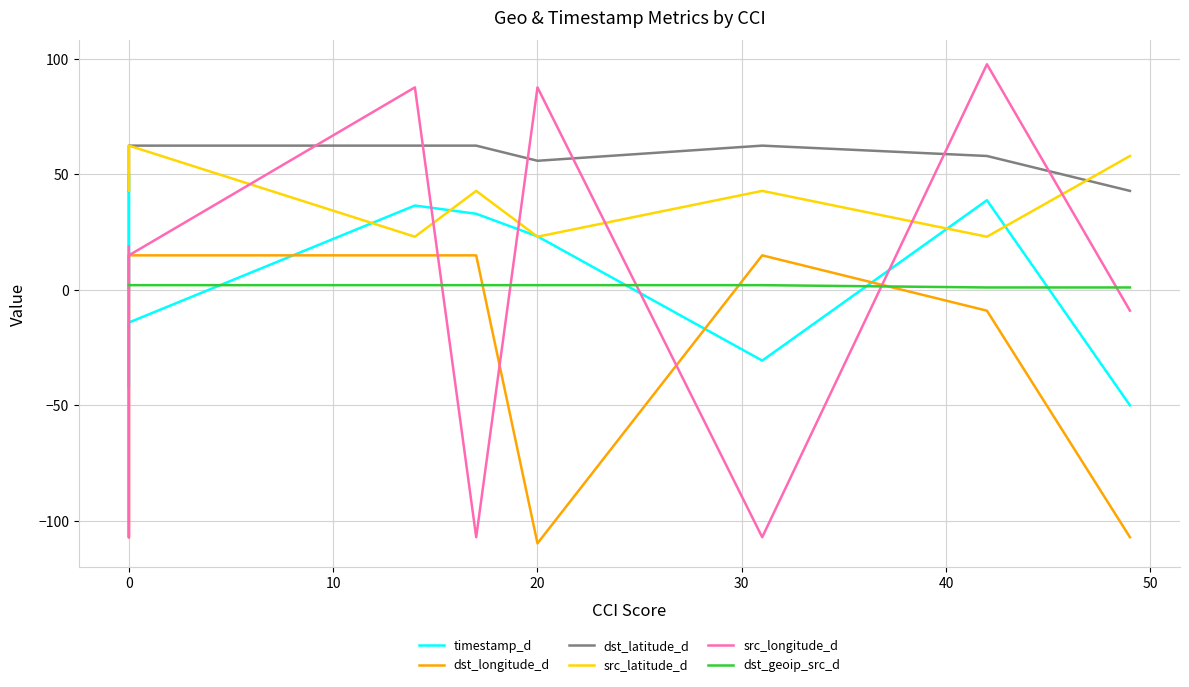

In src_longitude_d, how many points are higher than both neighbors (excluding endpoints)?

3